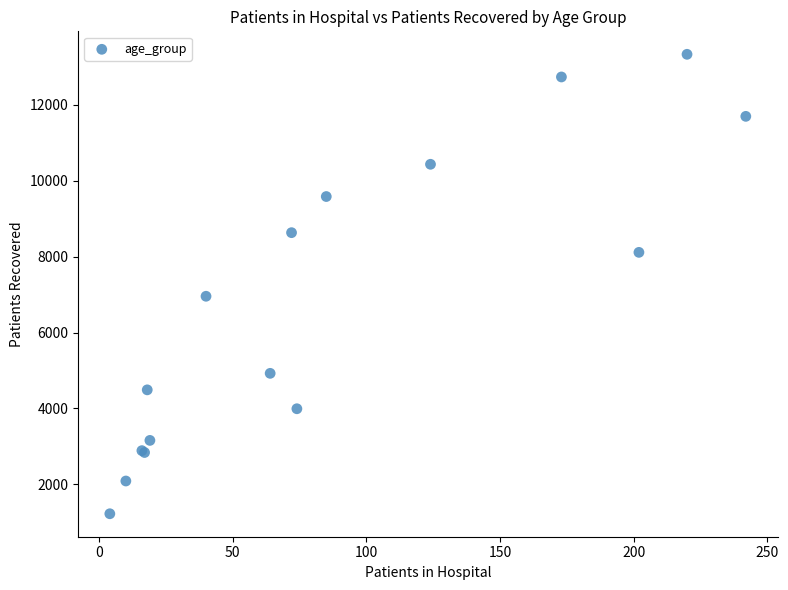

What Y value in the scatter plot is closest to 7277?

6955